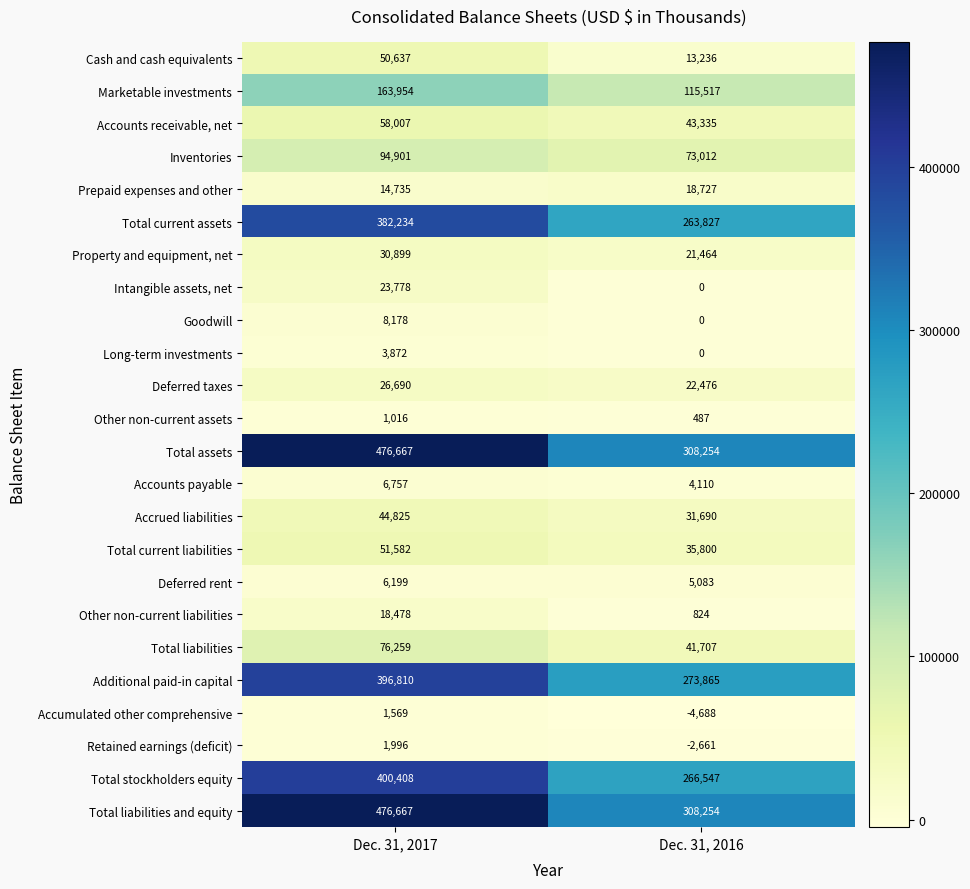

What is the average value of the Other non-current liabilities series?

9651